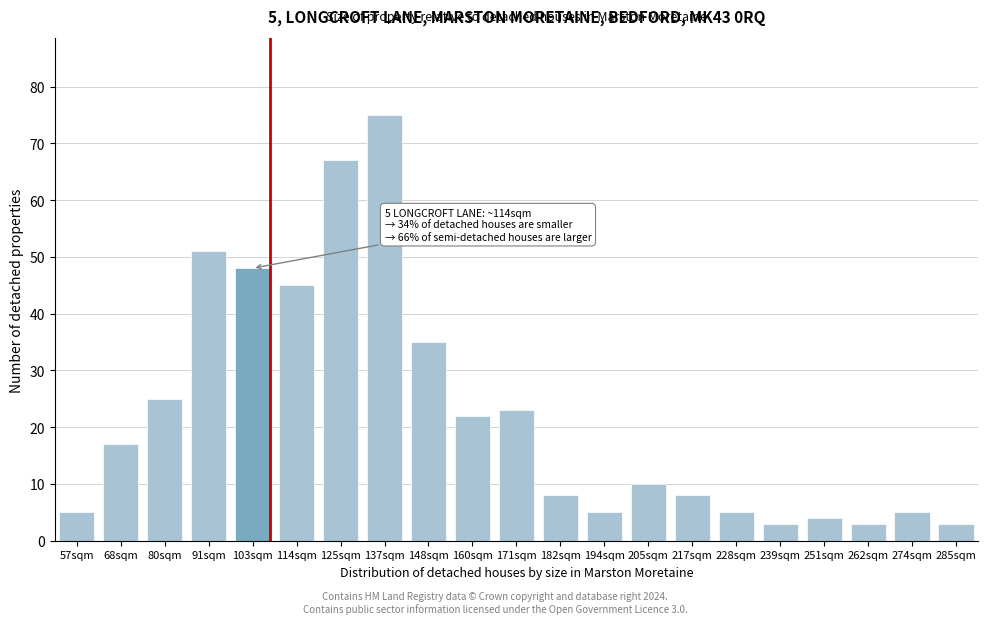

Reading left to right, list all the values displayed in this chart.

57sqm=5	68sqm=17	80sqm=25	91sqm=51	103sqm=48	114sqm=45	125sqm=67	137sqm=75	148sqm=35	160sqm=22	171sqm=23	182sqm=8	194sqm=5	205sqm=10	217sqm=8	228sqm=5	239sqm=3	251sqm=4	262sqm=3	274sqm=5	285sqm=3